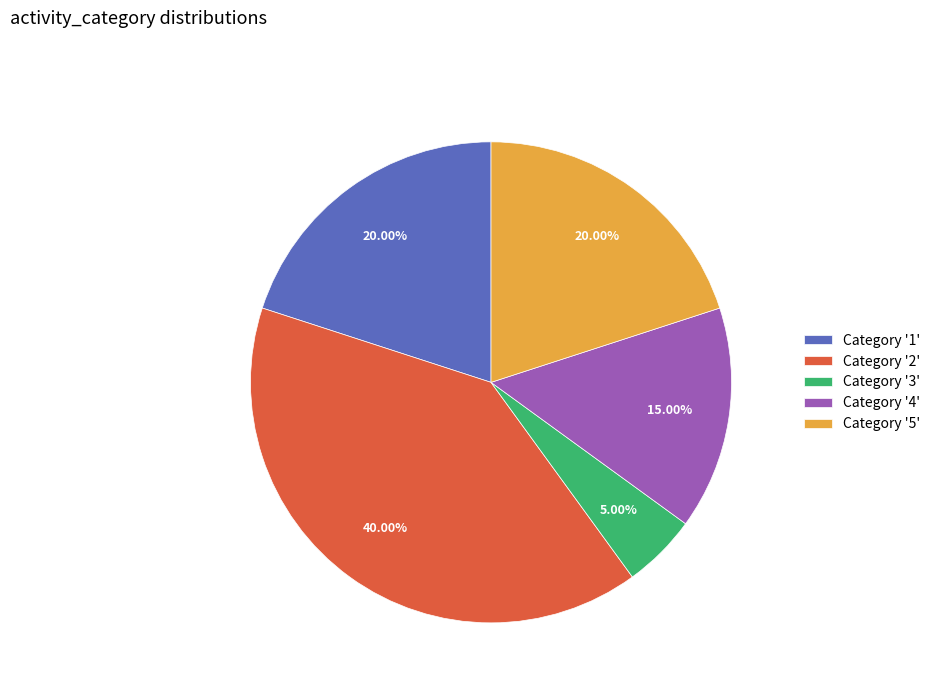

Which has a higher value, Category '3' or Category '4'?

Category '4'